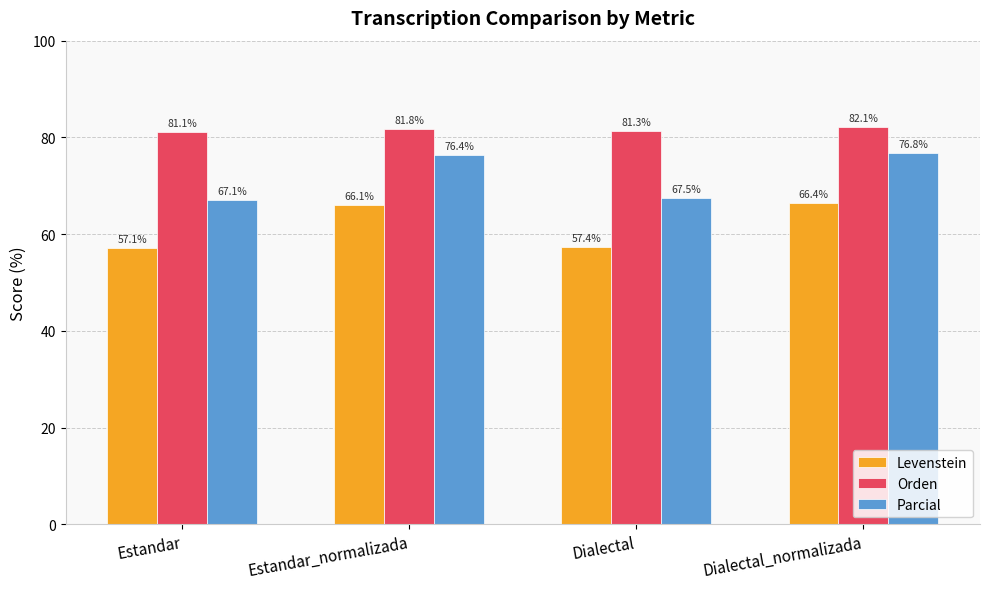

At how many categories does at least one series exceed 63?

4